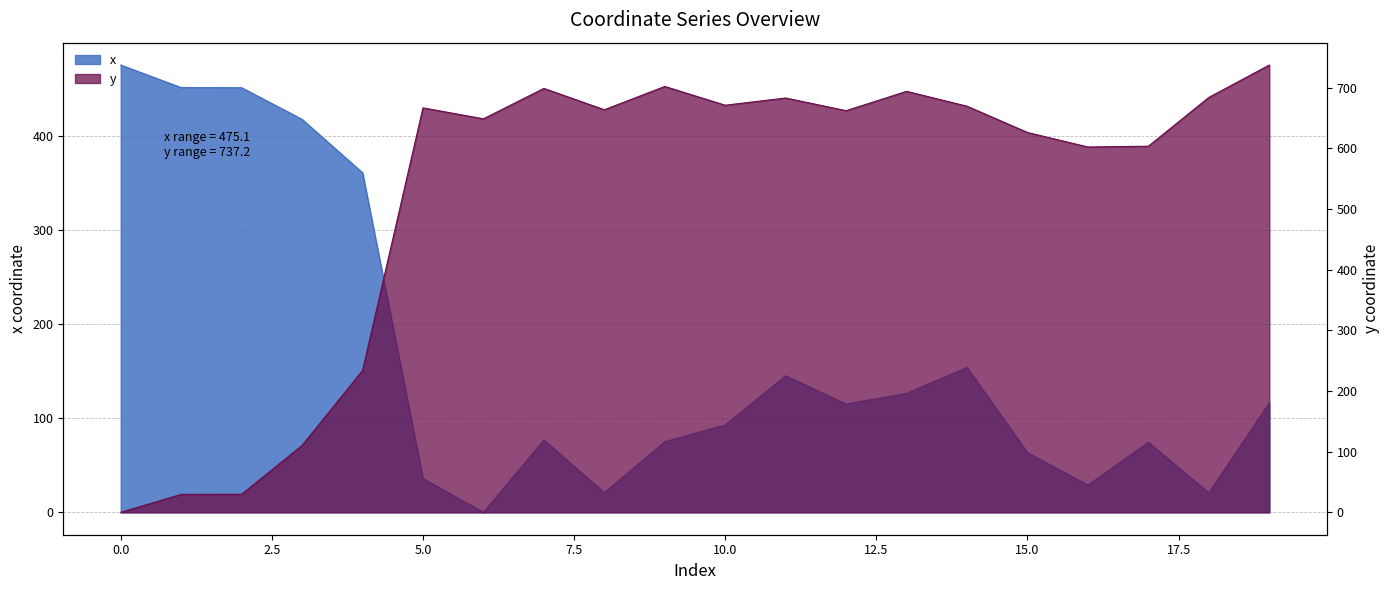

Reading right to left, list all the values displayed in this chart.

x: 19=116.3	18=20.7	17=74.4	16=28.9	15=63.4	14=154.0	13=126.4	12=115.0	11=145.1	10=92.8	9=75.1	8=20.9	7=76.9	6=0.0	5=36.0	4=360.7	3=417.4	2=451.0	1=451.2	0=475.1
y: 19=737.2	18=683.9	17=603.5	16=602.2	15=626.0	14=669.4	13=693.9	12=662.0	11=682.9	10=671.0	9=701.9	8=663.6	7=698.7	6=648.6	5=666.6	4=233.7	3=110.3	2=29.8	1=29.6	0=0.0